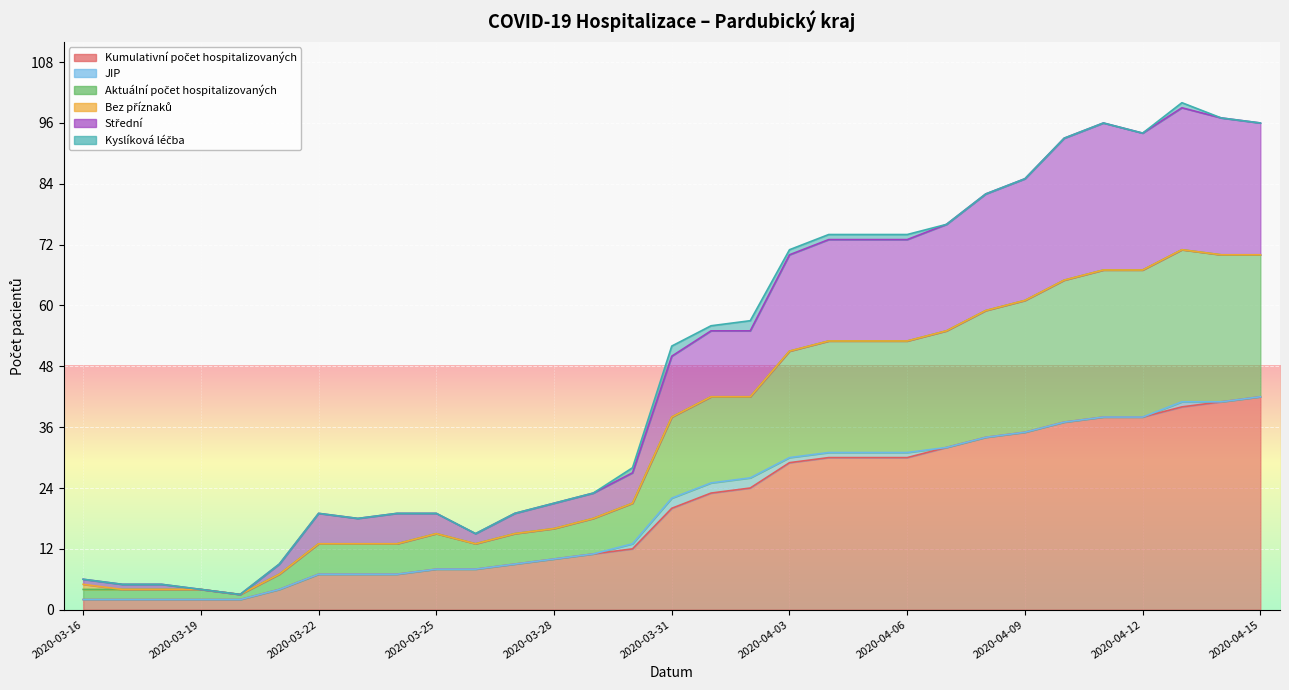

What is the spread (max minus min) of values at 2020-03-16?

4